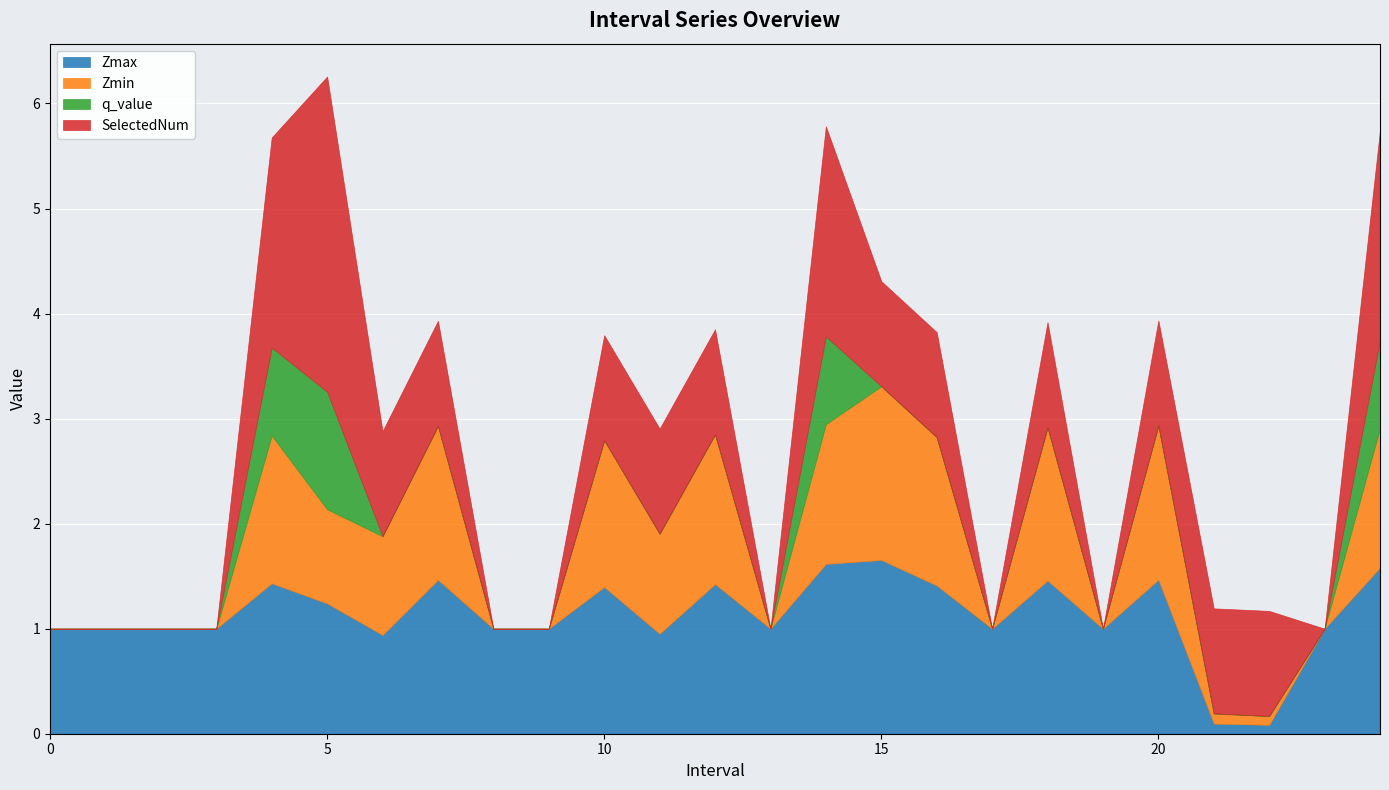

At which category is the sum across all series the highest?

5